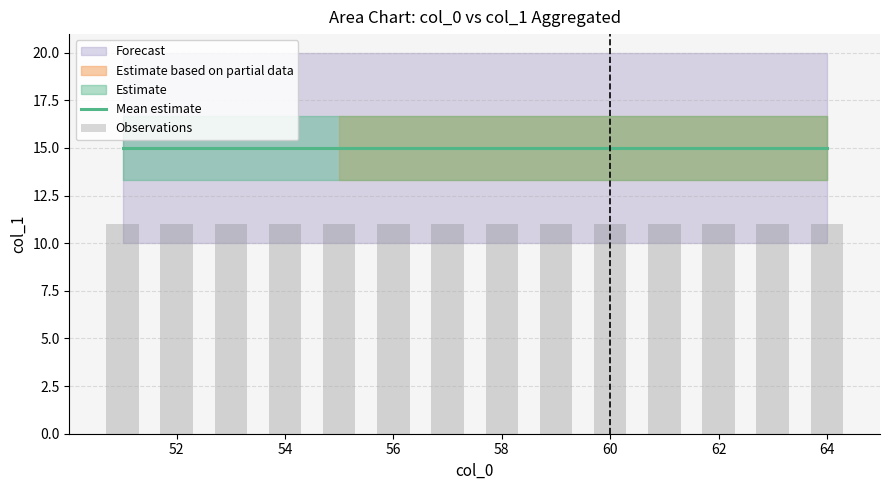

What is the value of the Observations bar at the 3rd from the left?

11